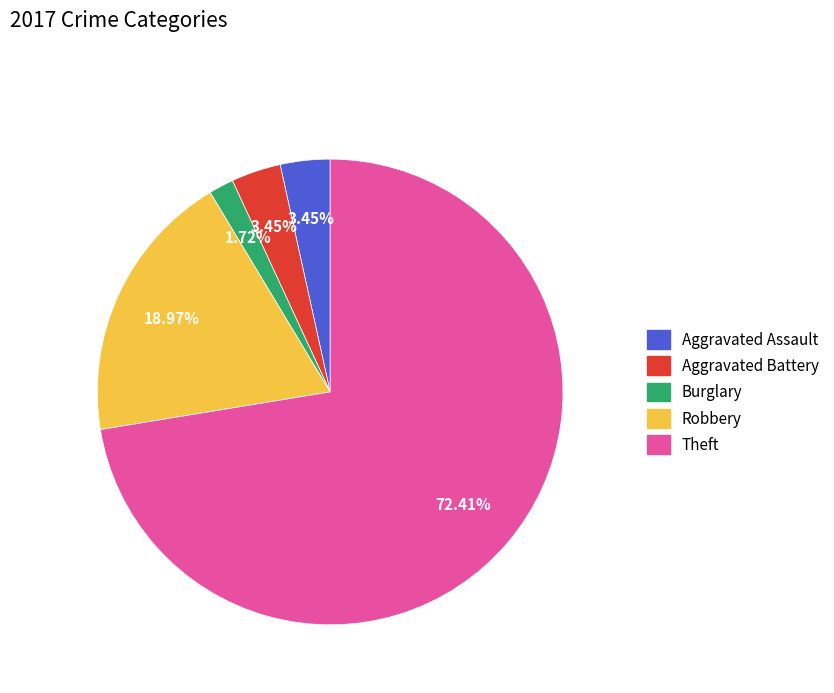

Does any single category account for the majority?

Yes